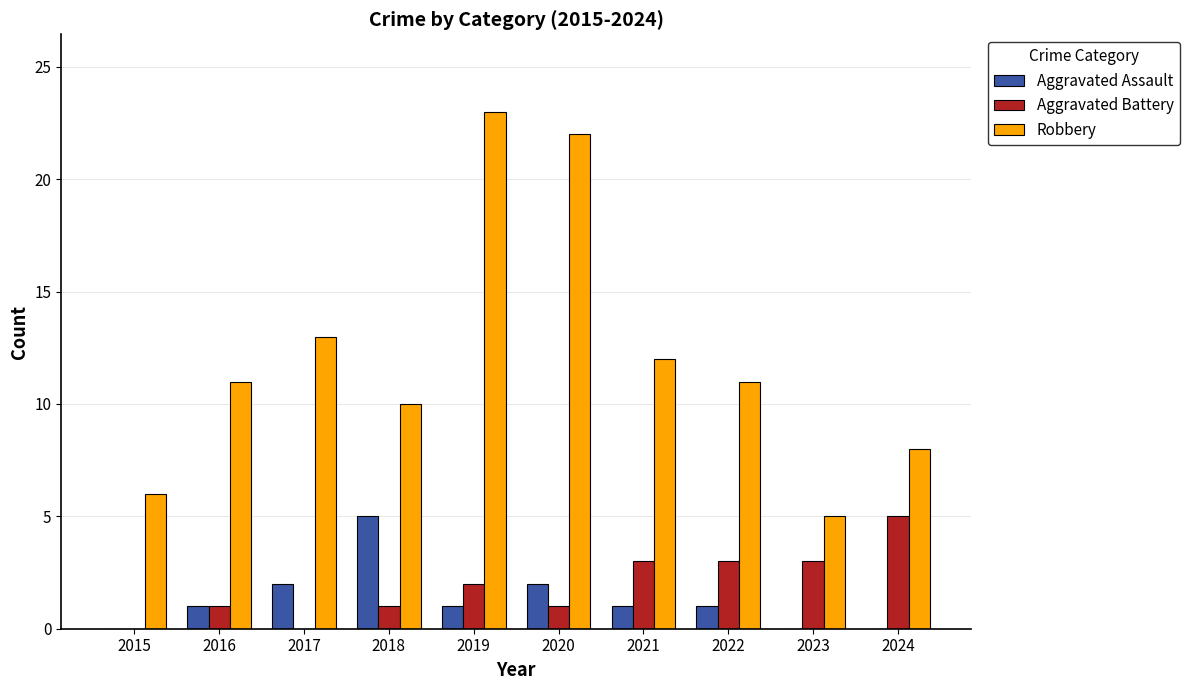

What is the sum of all Aggravated Battery values?

19